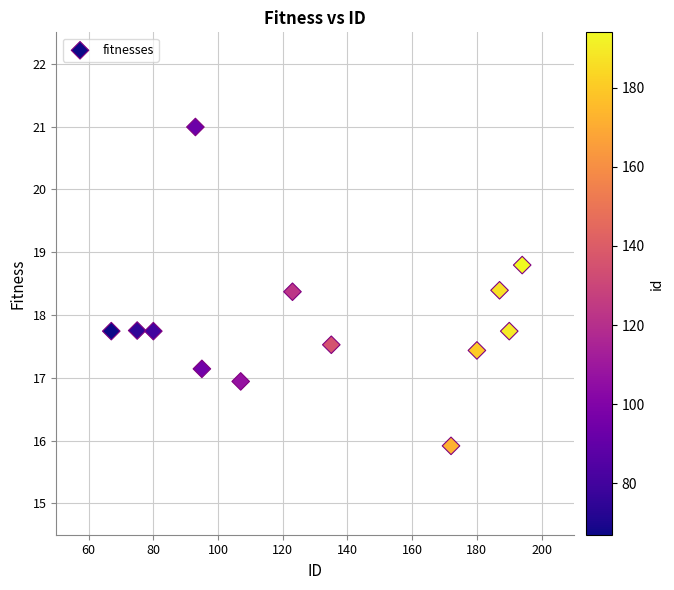

What is the range of X values (max minus min)?

127.0